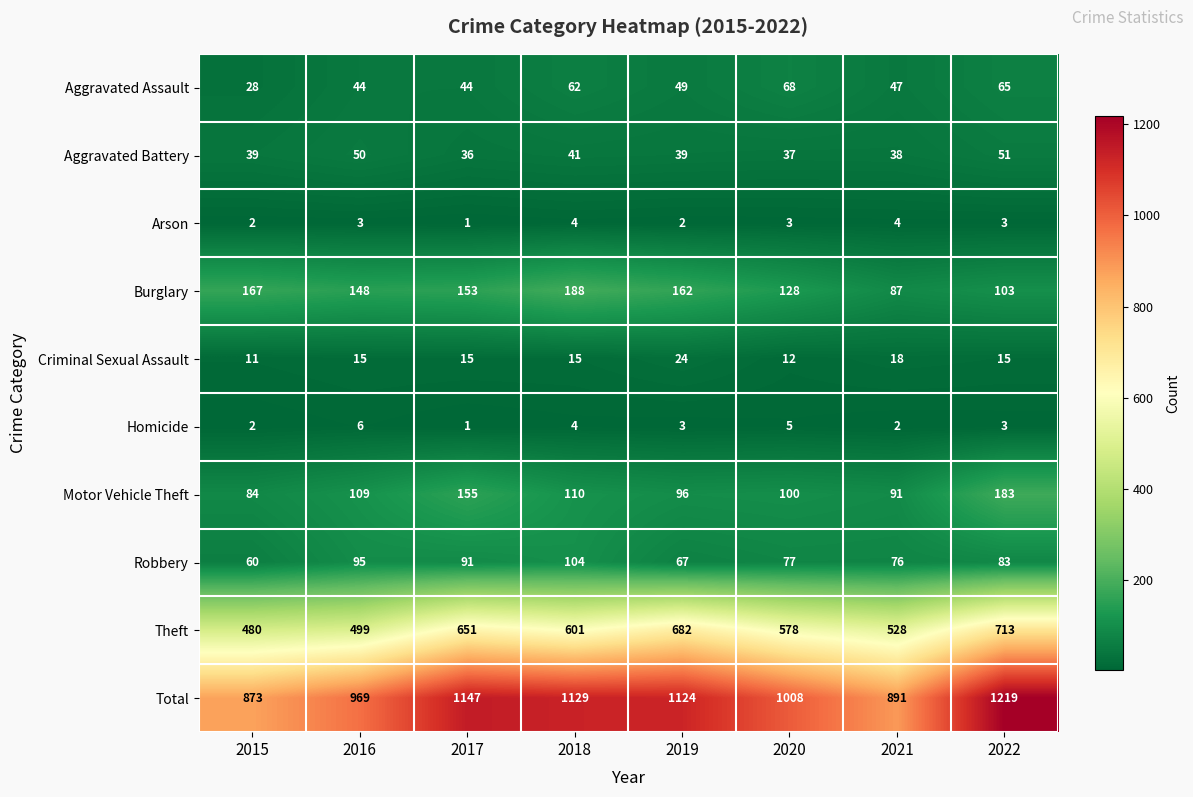

What value does the Total series have at 2021?

891